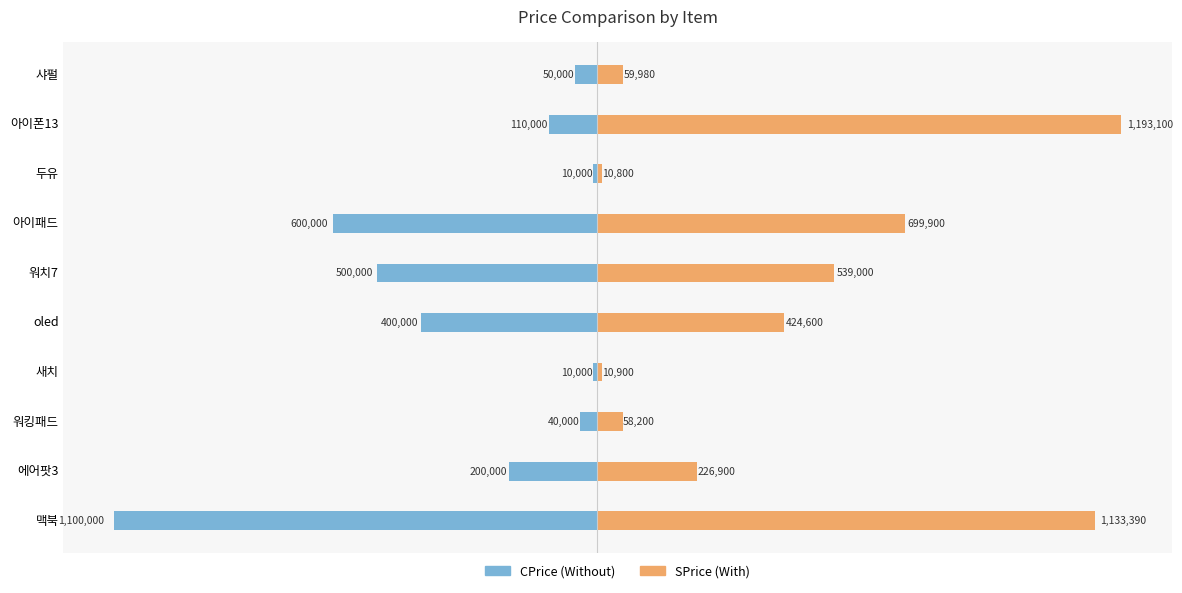

What is the difference between the second highest and second lowest values in the SPrice series?

1122490